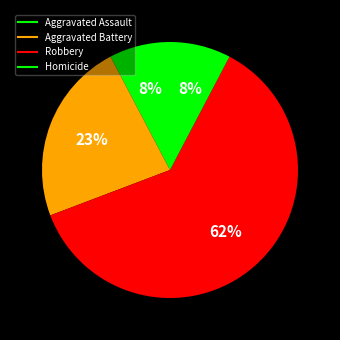

How many slices are in this pie chart?

4